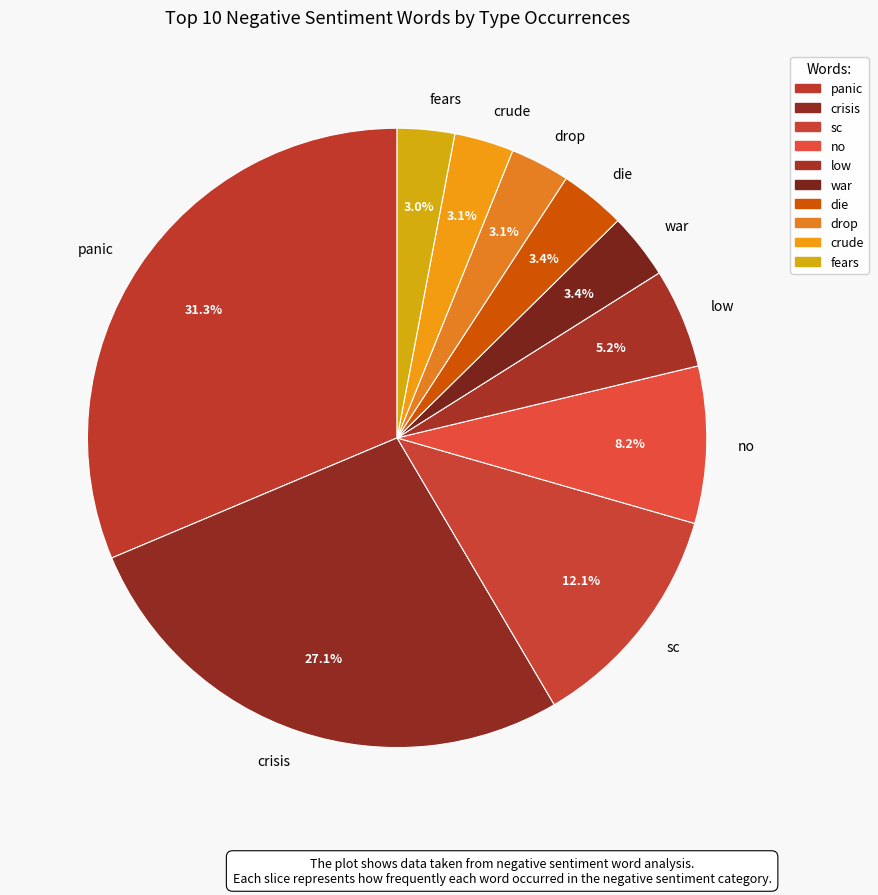

Combined, what portion of the pie is panic and sc?

43.4%